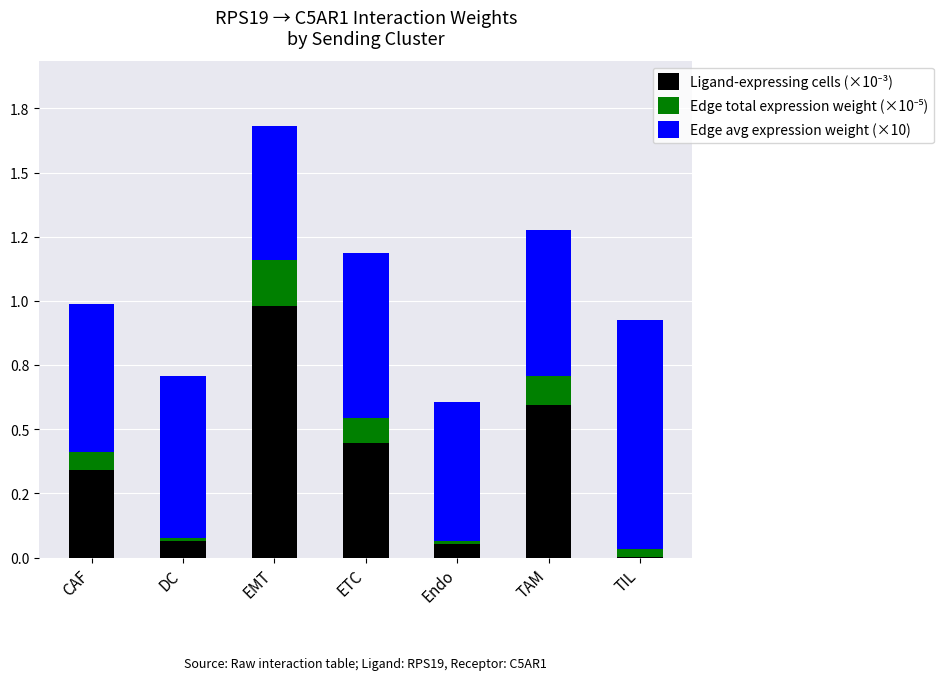

How many data points does each series have?

7